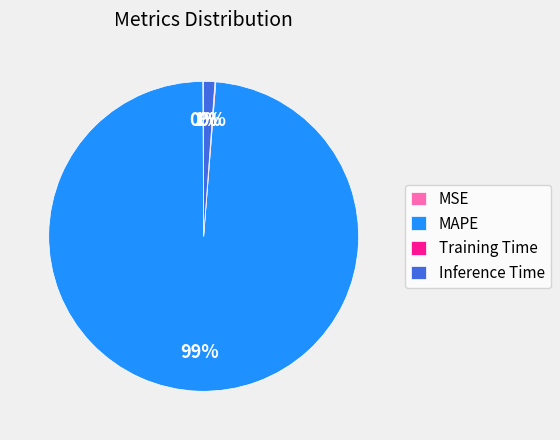

Which slice is the largest?

MAPE